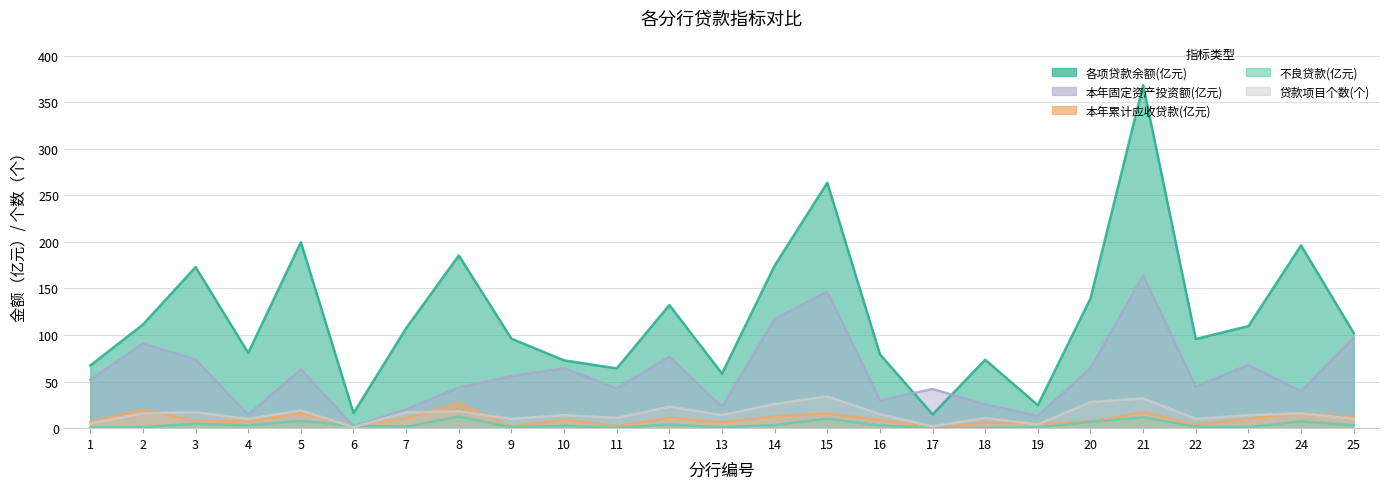

What is the sum of all 本年固定资产投资额(亿元) values?

1474.7